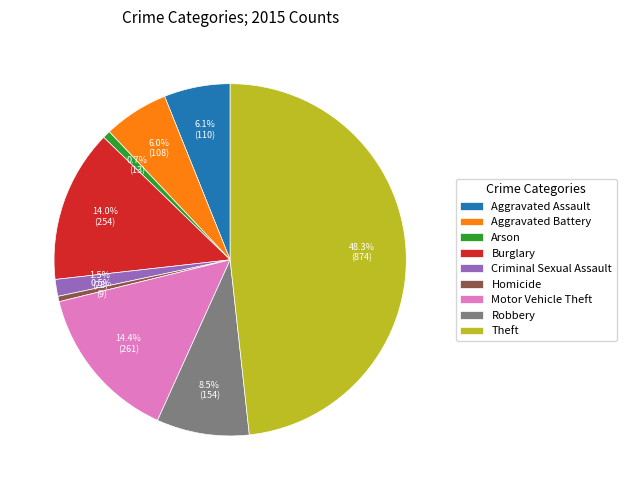

The Motor Vehicle Theft slice represents 9% of the pie. True or false?

False